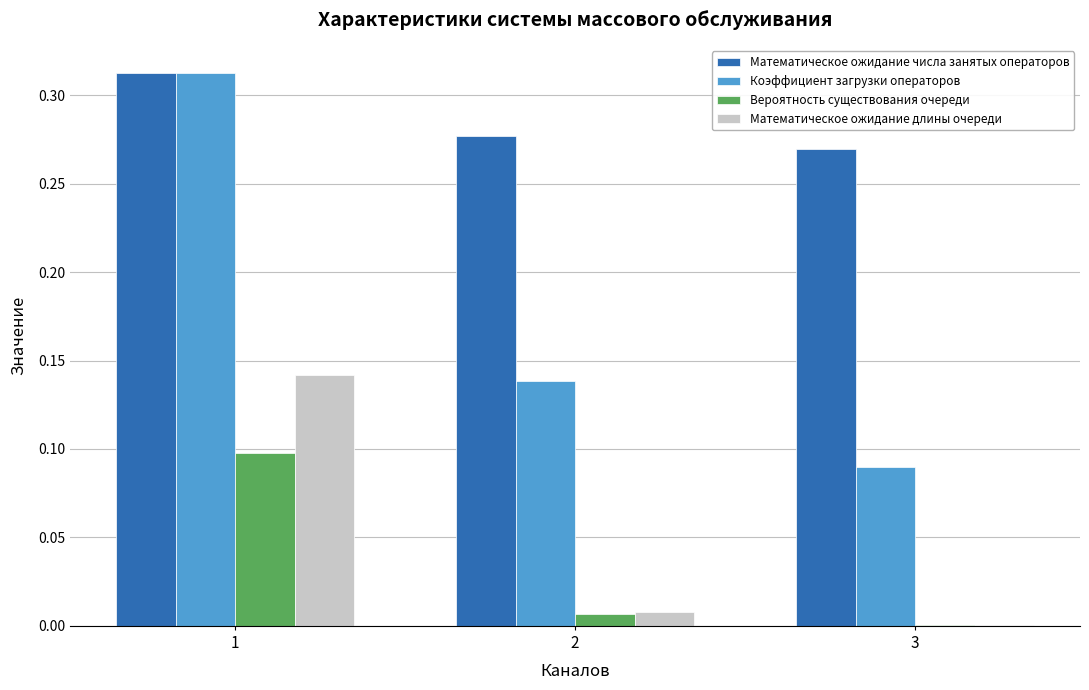

Between 2 and 3, which series saw the biggest shift?

Коэффициент загрузки операторов